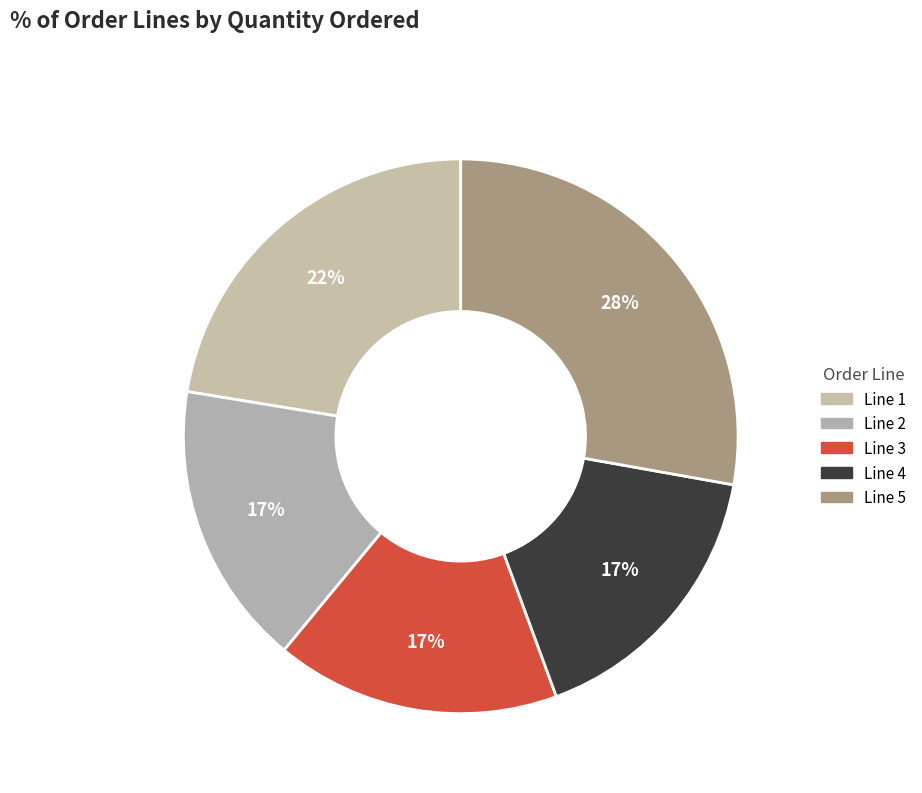

Count the number of slices in the pie.

5